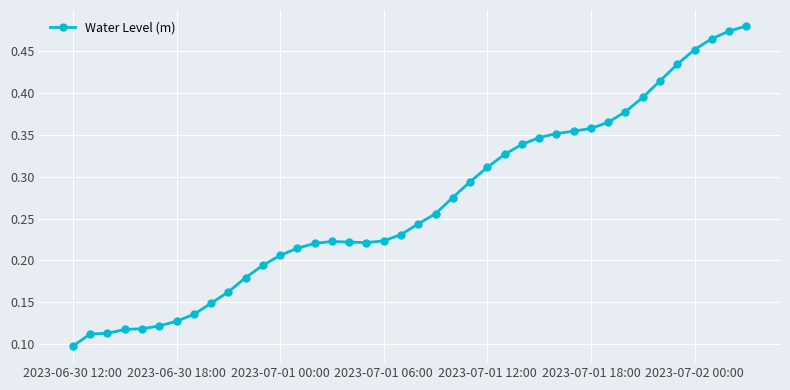

How many values are between 0 and 1?

40